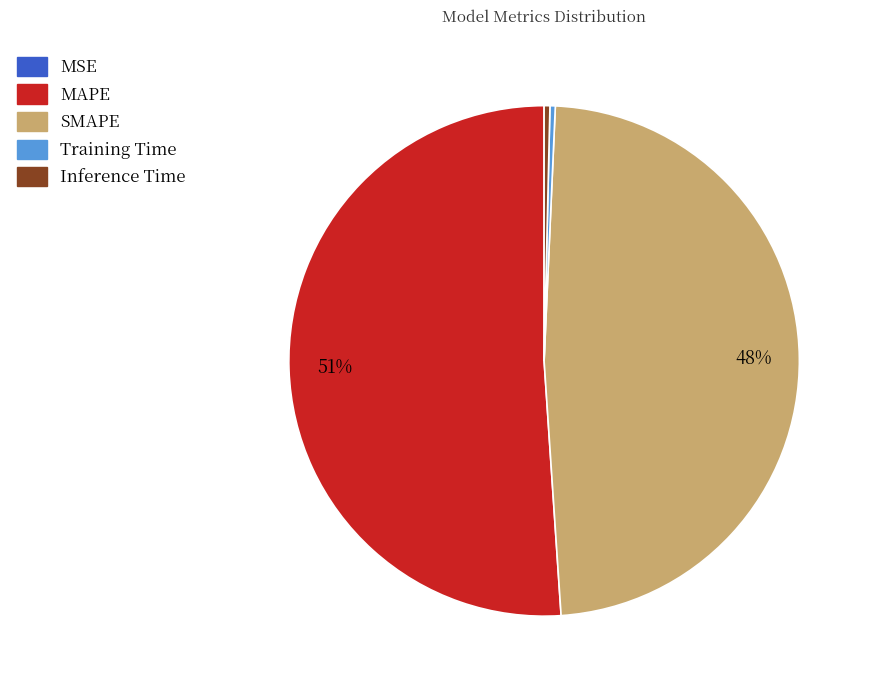

Combined, do MAPE and Training Time account for over 50%?

Yes